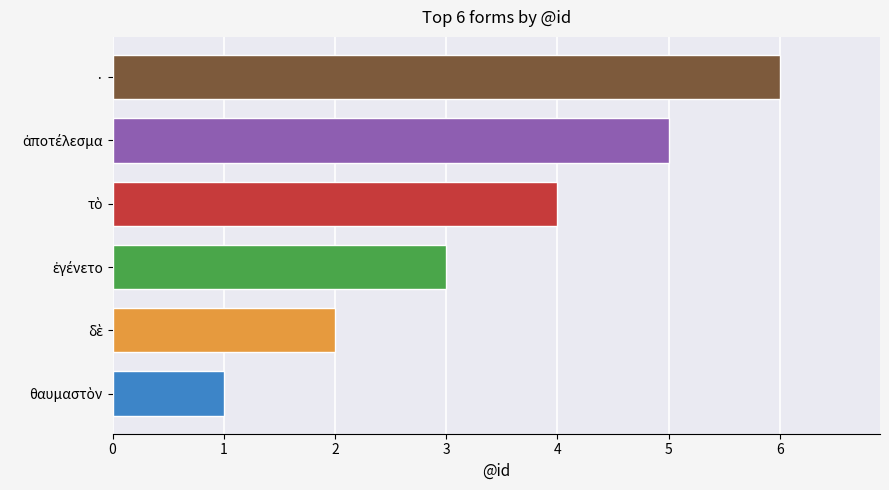

What is the maximum value shown in the chart?

6